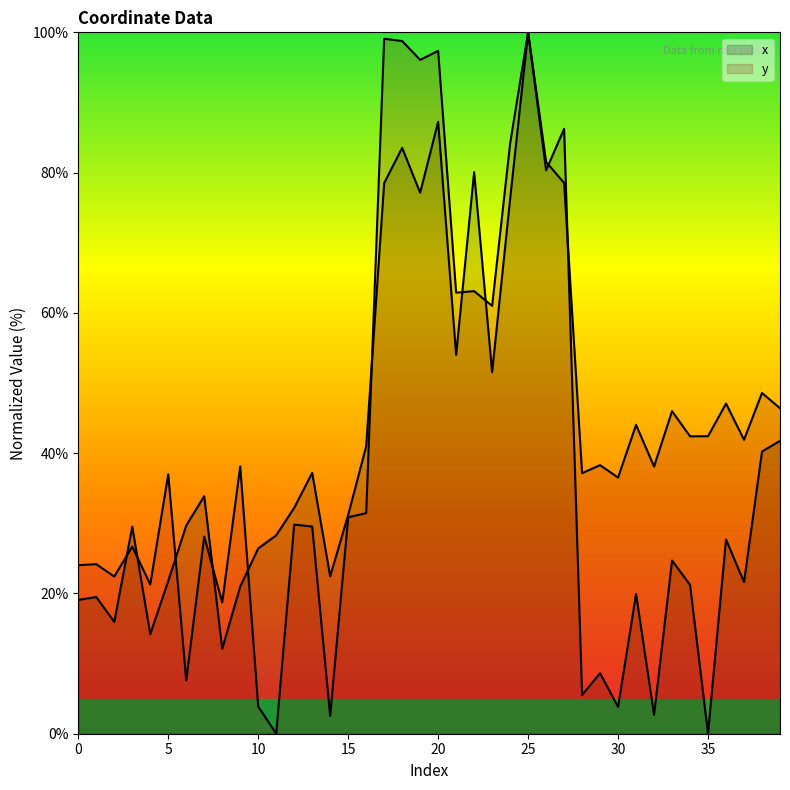

Which series has the largest range (max minus min)?

x